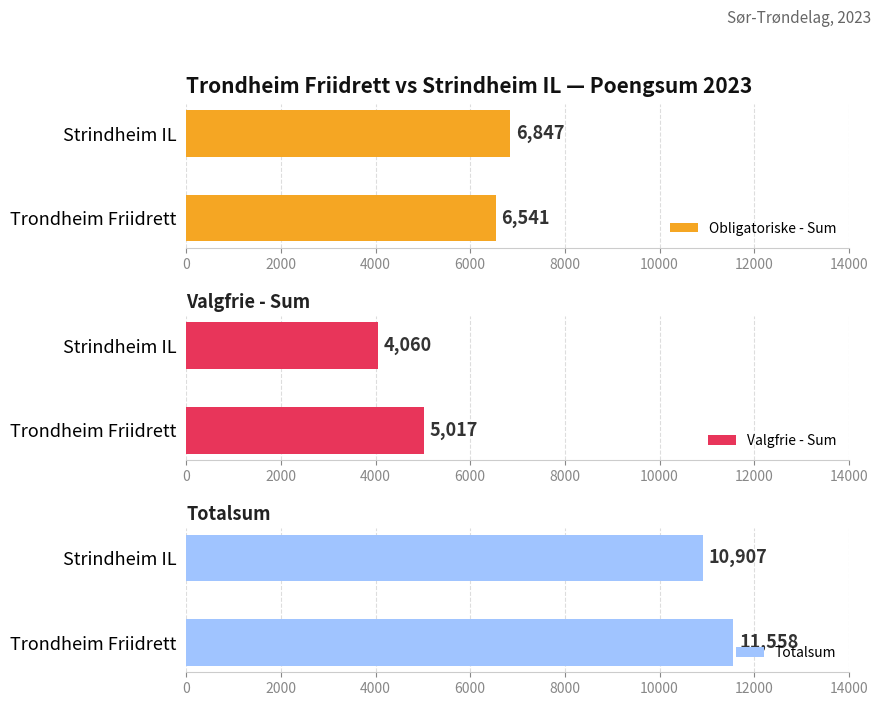

Which series has the largest total across all categories?

Totalsum